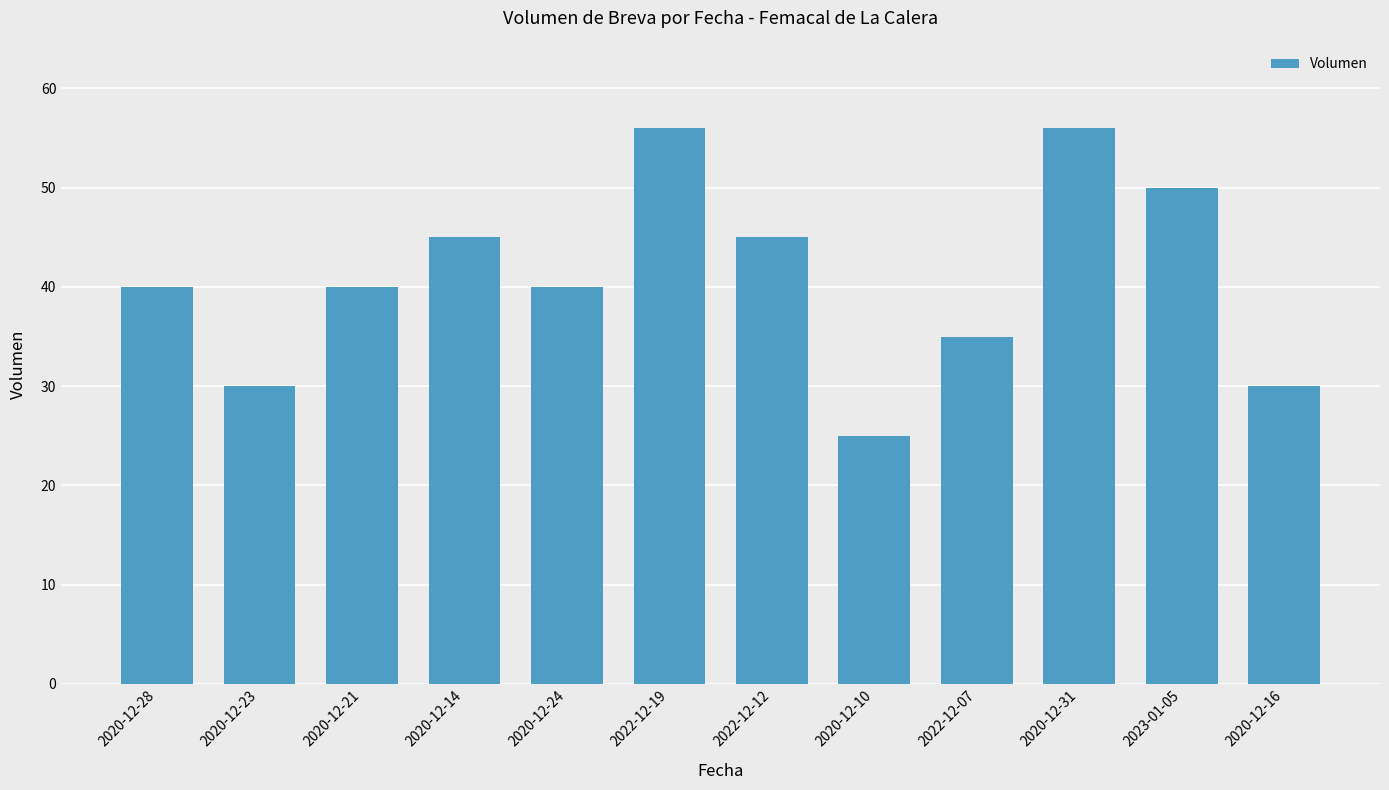

What is the minimum value shown in the chart?

25